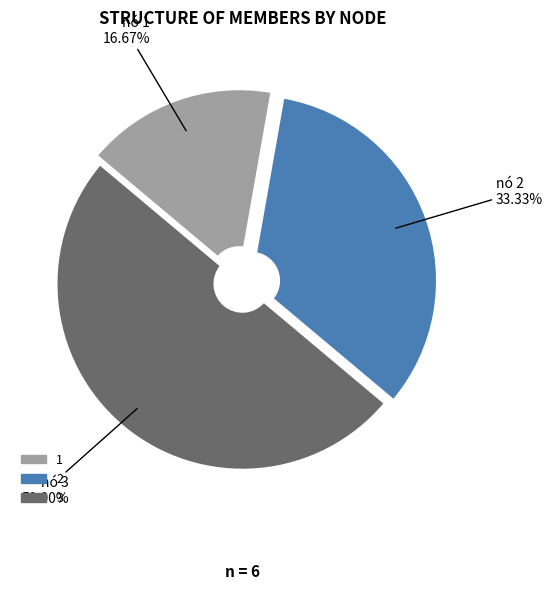

The 1 slice represents 17% of the pie. True or false?

True